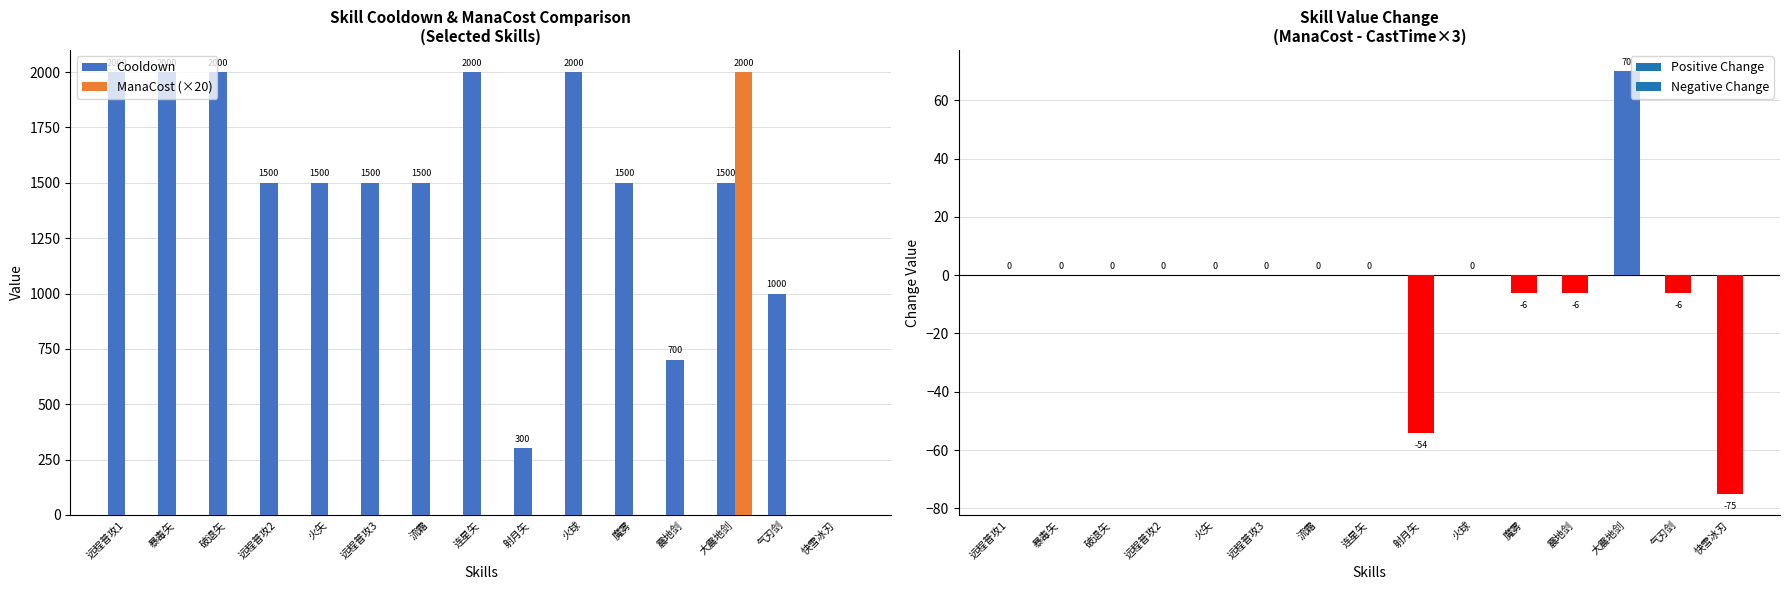

At which category does the chart reach its minimum across all series?

快雪冰刃